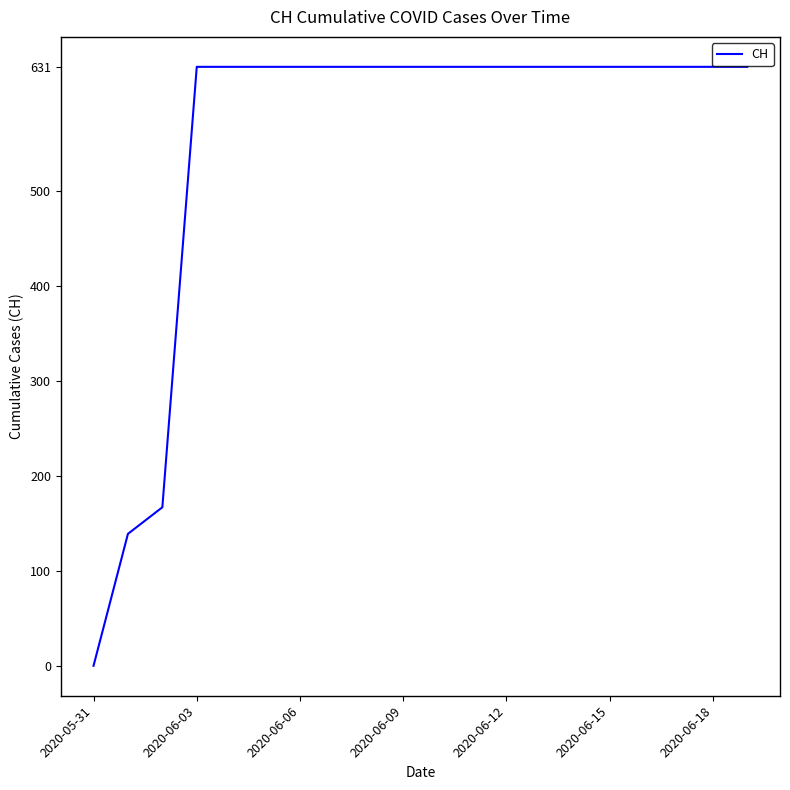

How many lines are shown in the chart?

1